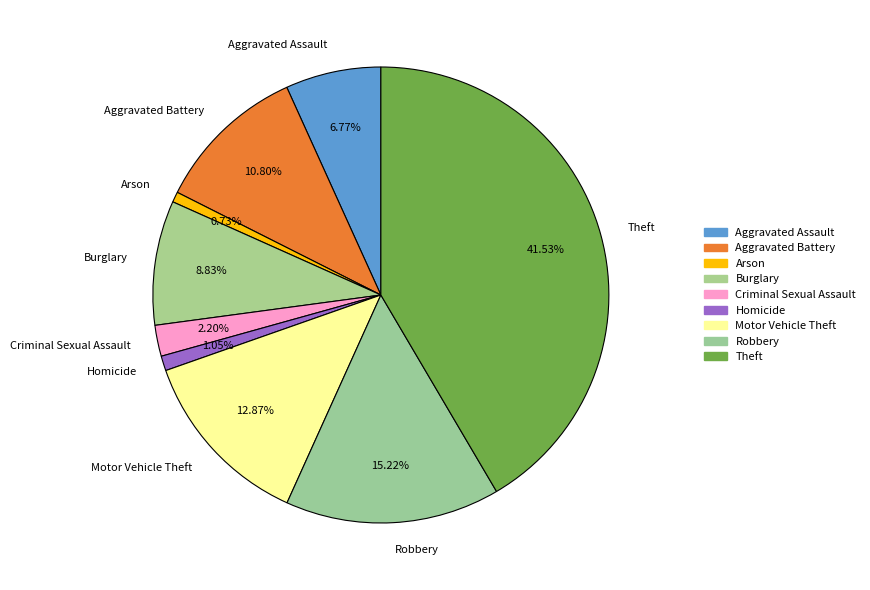

Does Criminal Sexual Assault account for over 50% of the chart?

No